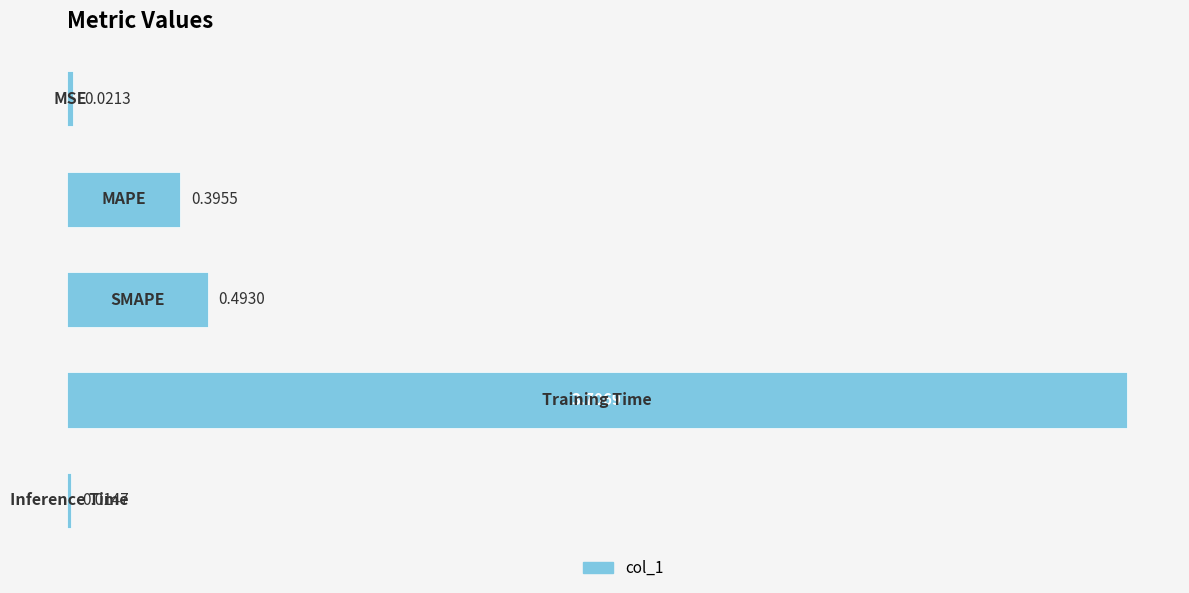

What is the sum of all values?

4.6